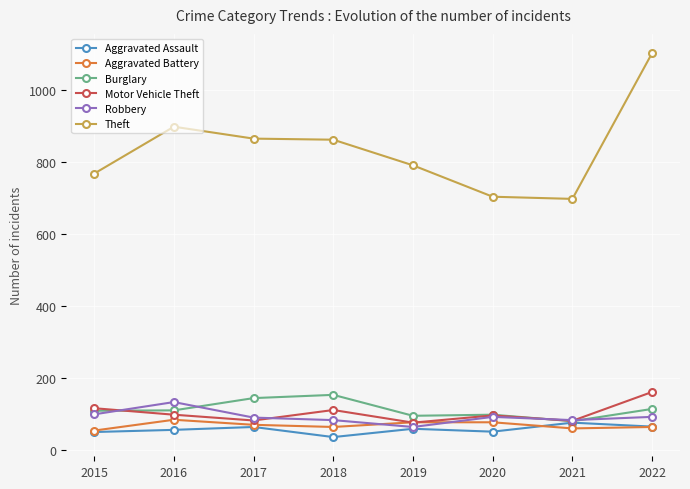

True or false: Theft has more than 0 interior local peaks.

True